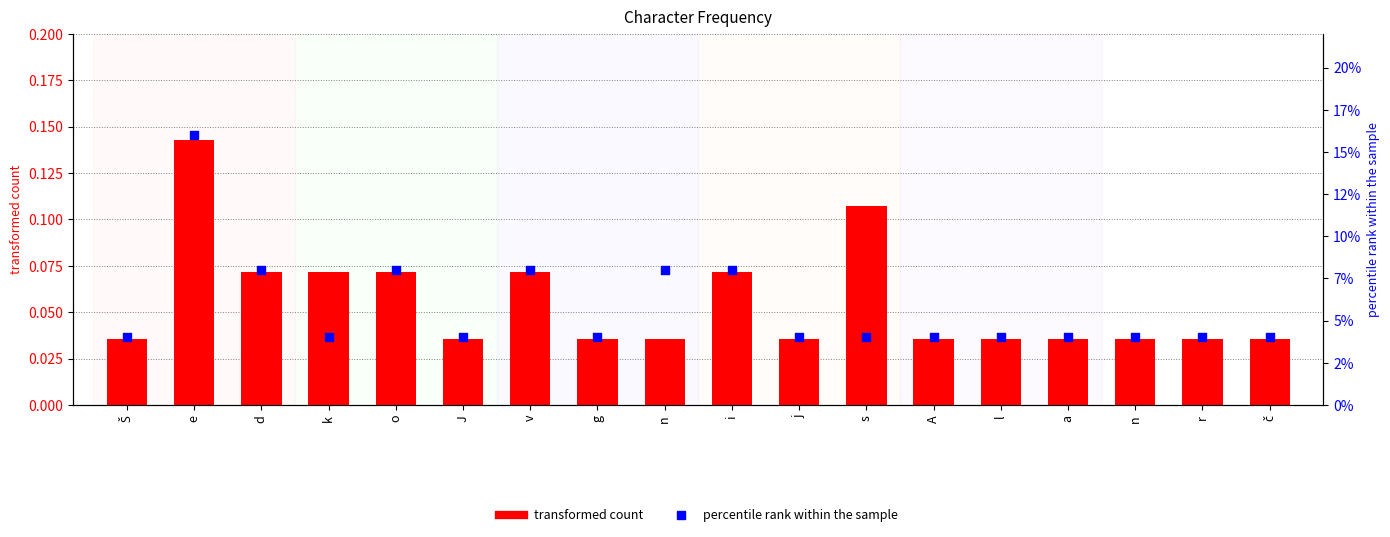

Is the value of transformed count at a greater than the value of percentile rank within the sample at o?

No